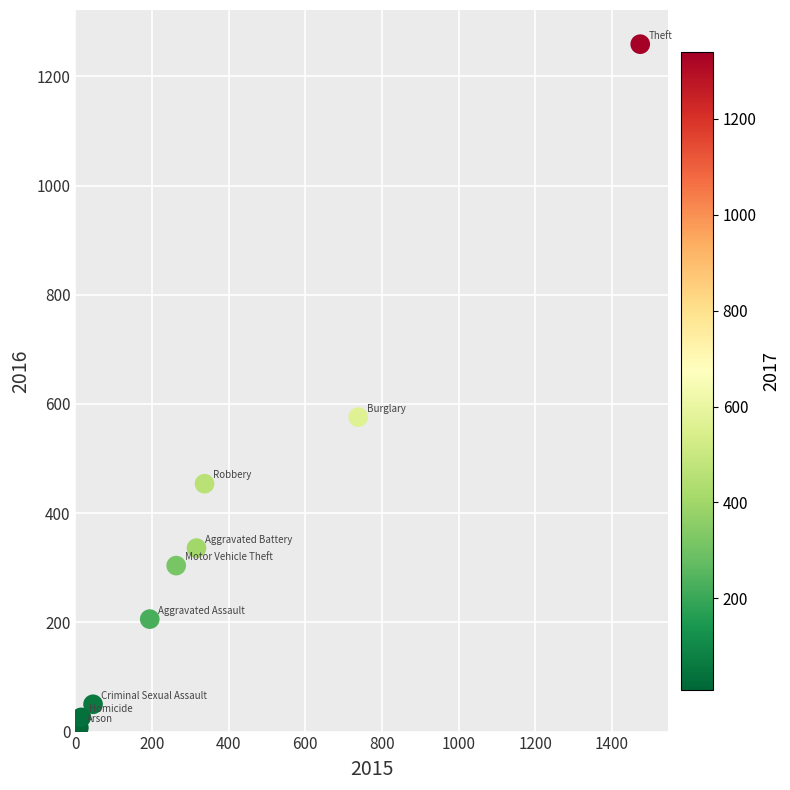

What Y value in the scatter plot is closest to 633?

576